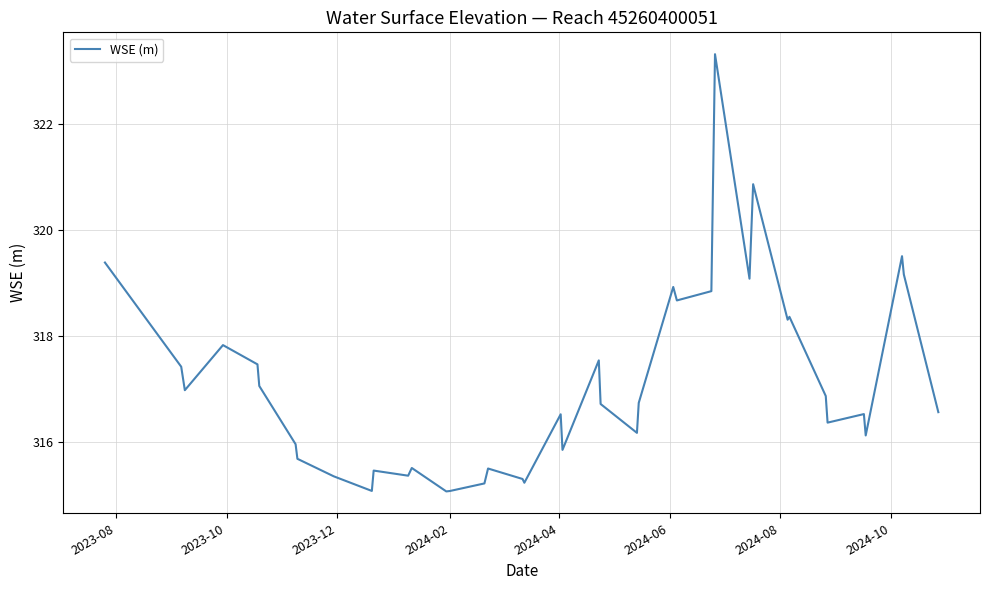

What is the difference between the maximum and minimum values?

8.3